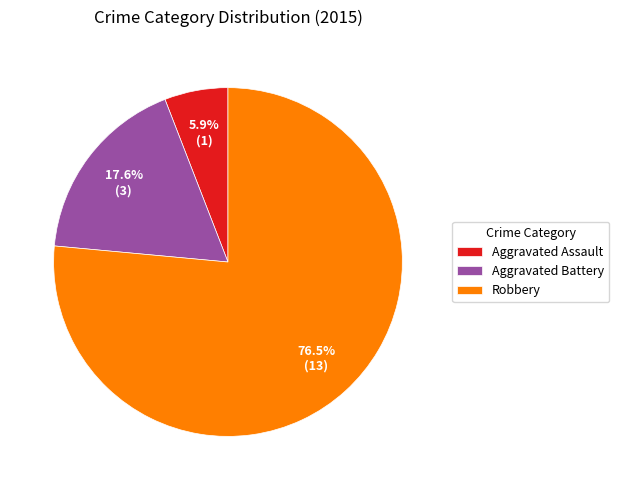

Which category has the biggest portion of the pie?

Robbery